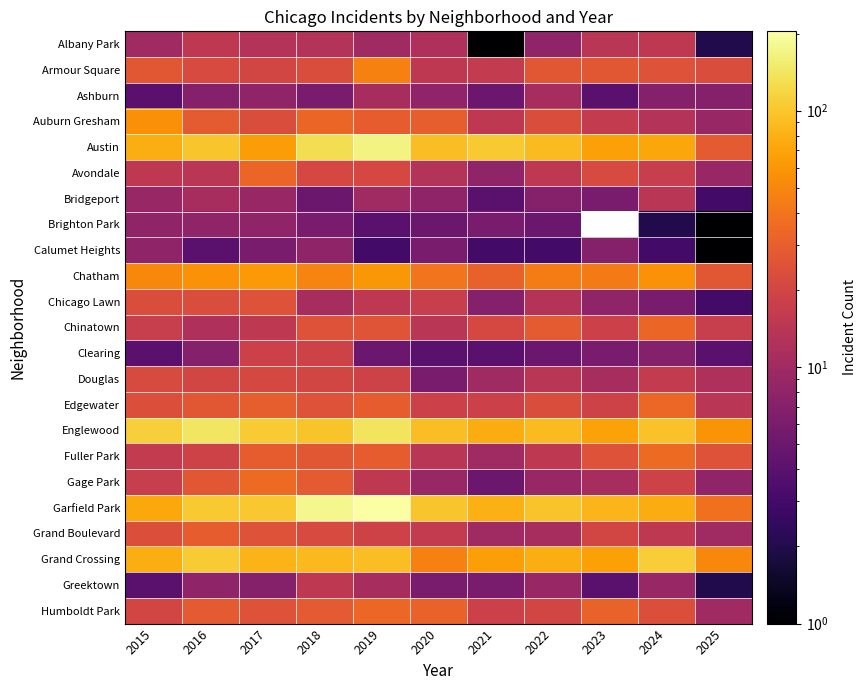

The Ashburn series shows 4.0 at 2023. True or false?

True